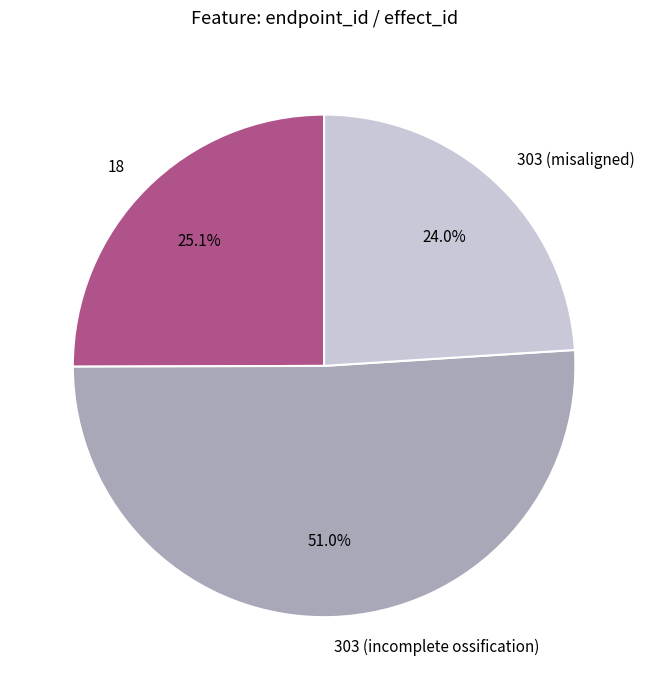

Is there any slice that represents more than half of the pie?

Yes